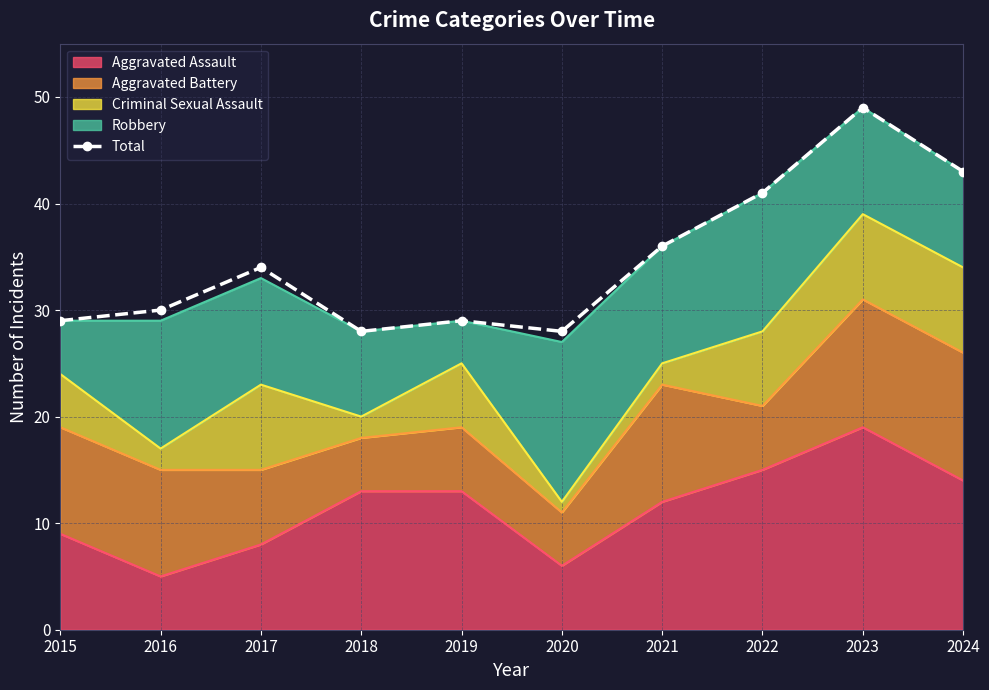

How many interior local valleys (lower than both neighbors) does the data have?

2